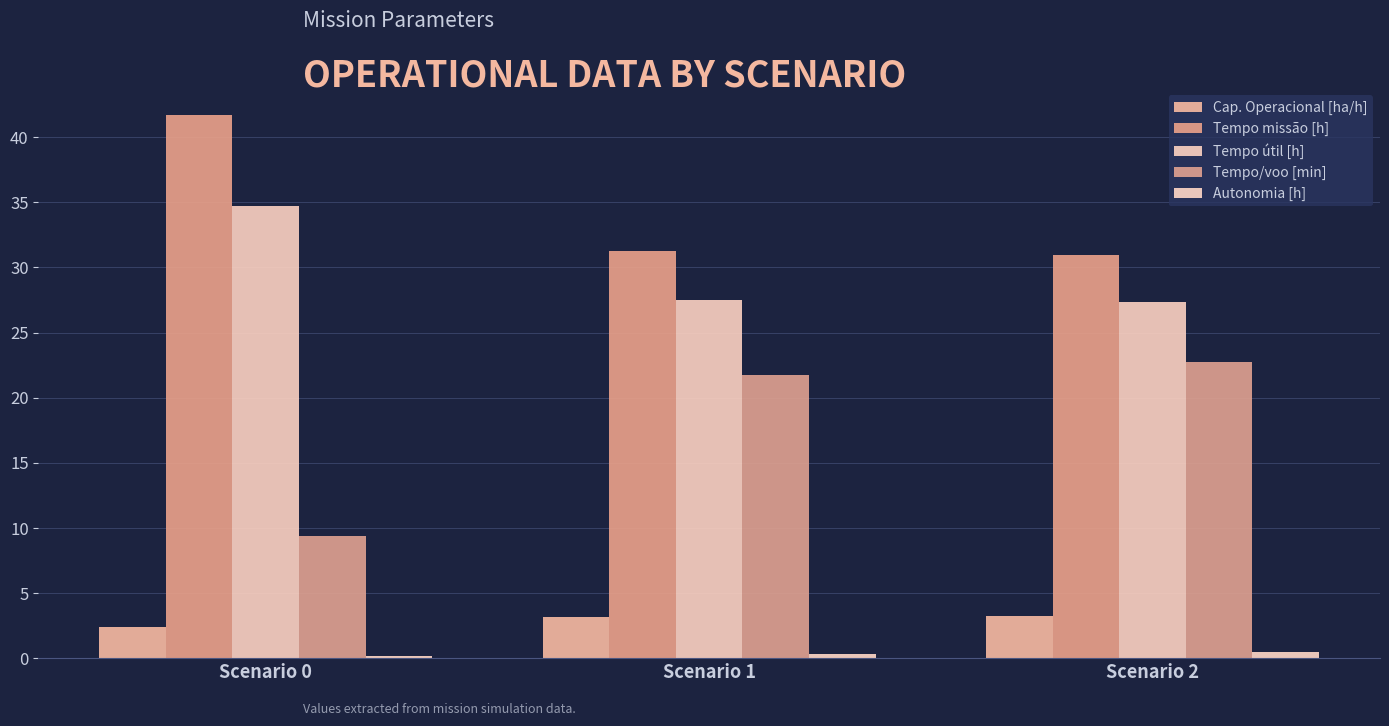

List the labels in order of Autonomia [h] value, smallest first.

Scenario 0, Scenario 1, Scenario 2